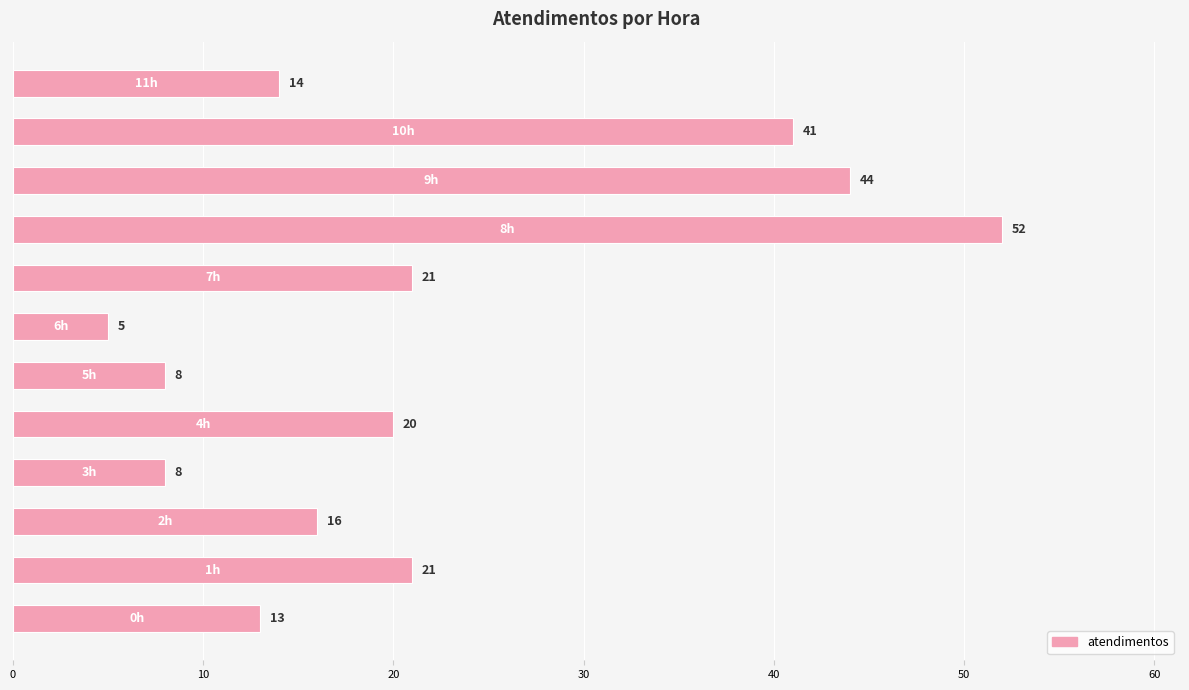

What is the average value?

22